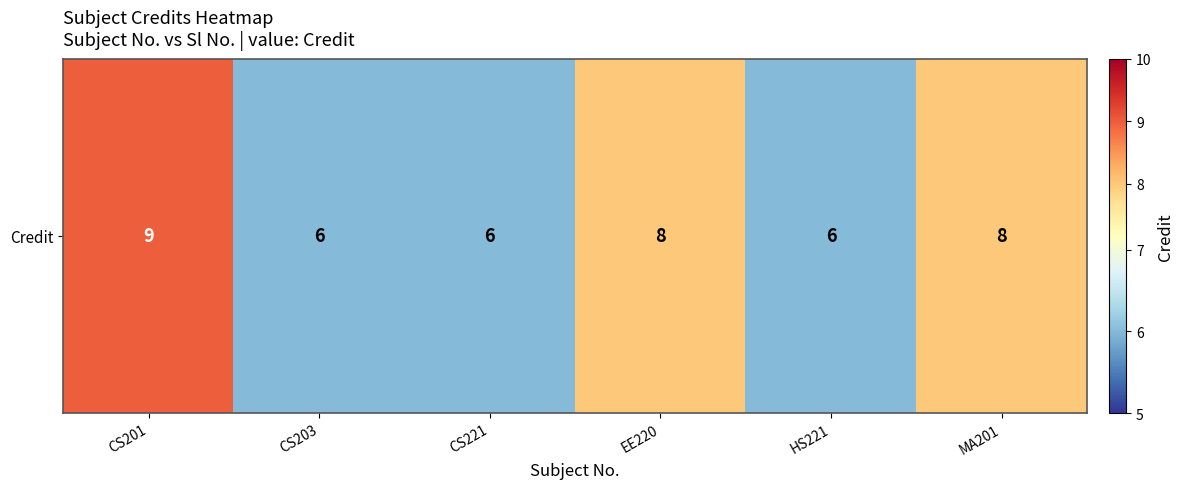

Is it true that the value at CS221 is 6?

True